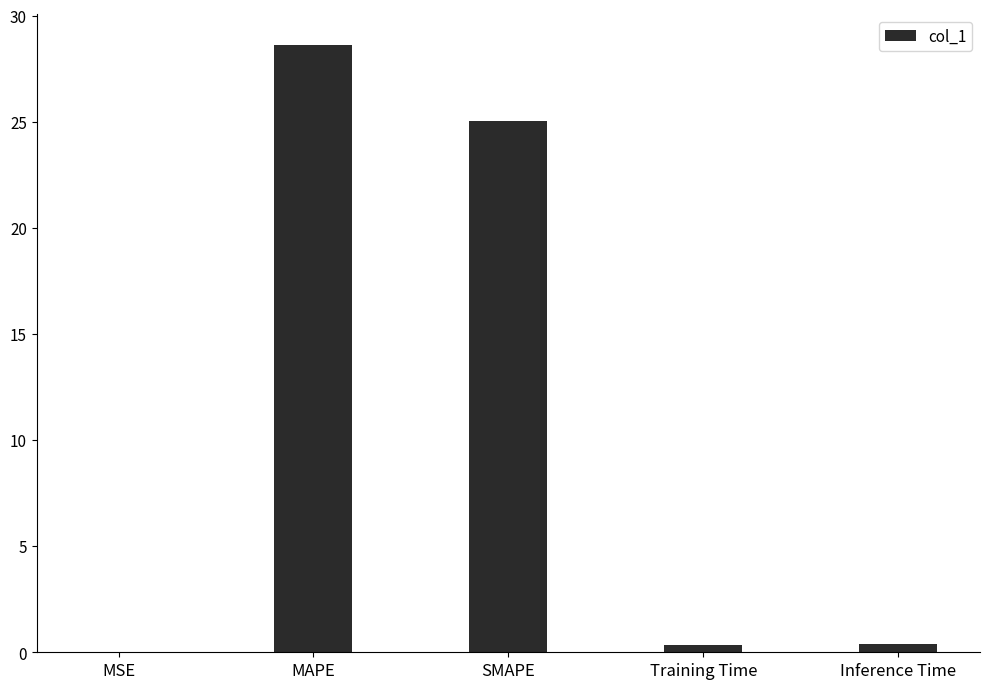

At which category does the chart reach its peak across all series?

MAPE